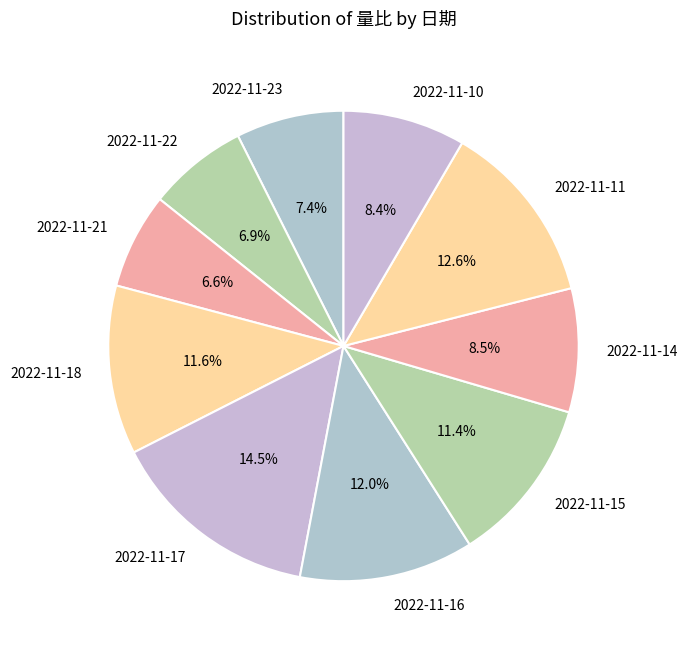

What percentage is the 2022-11-22 slice, to the nearest percent?

7%